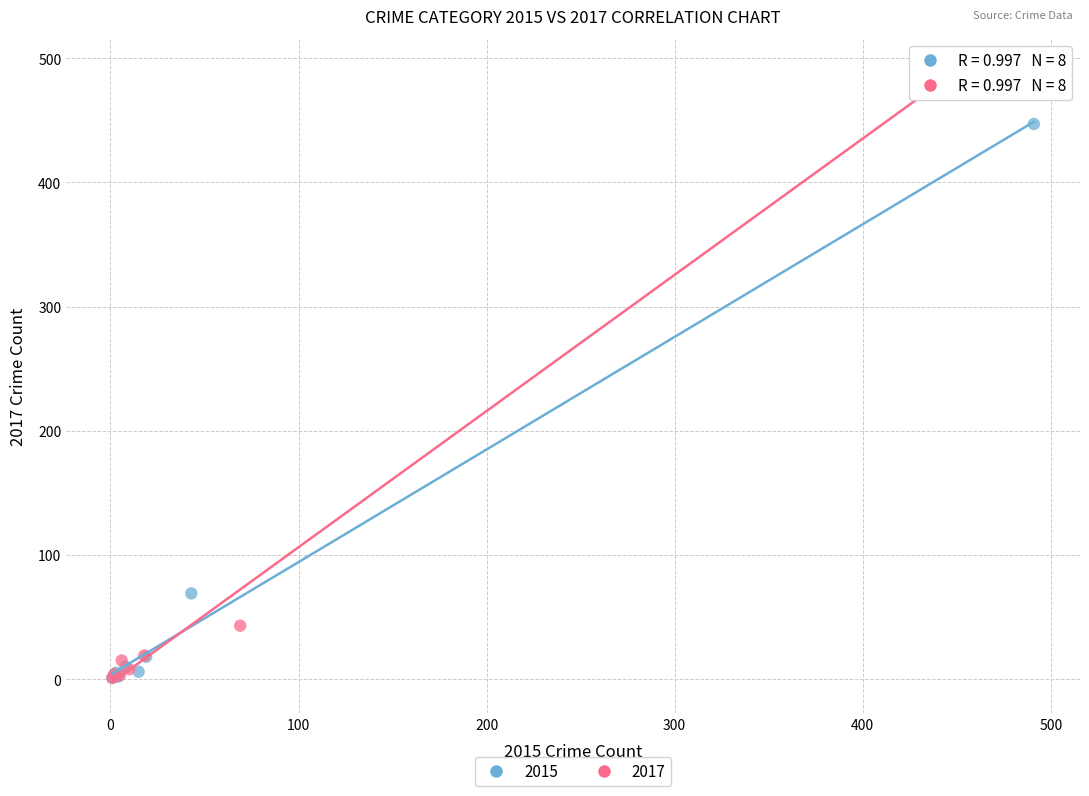

Which series has the largest Y range (max minus min)?

2017